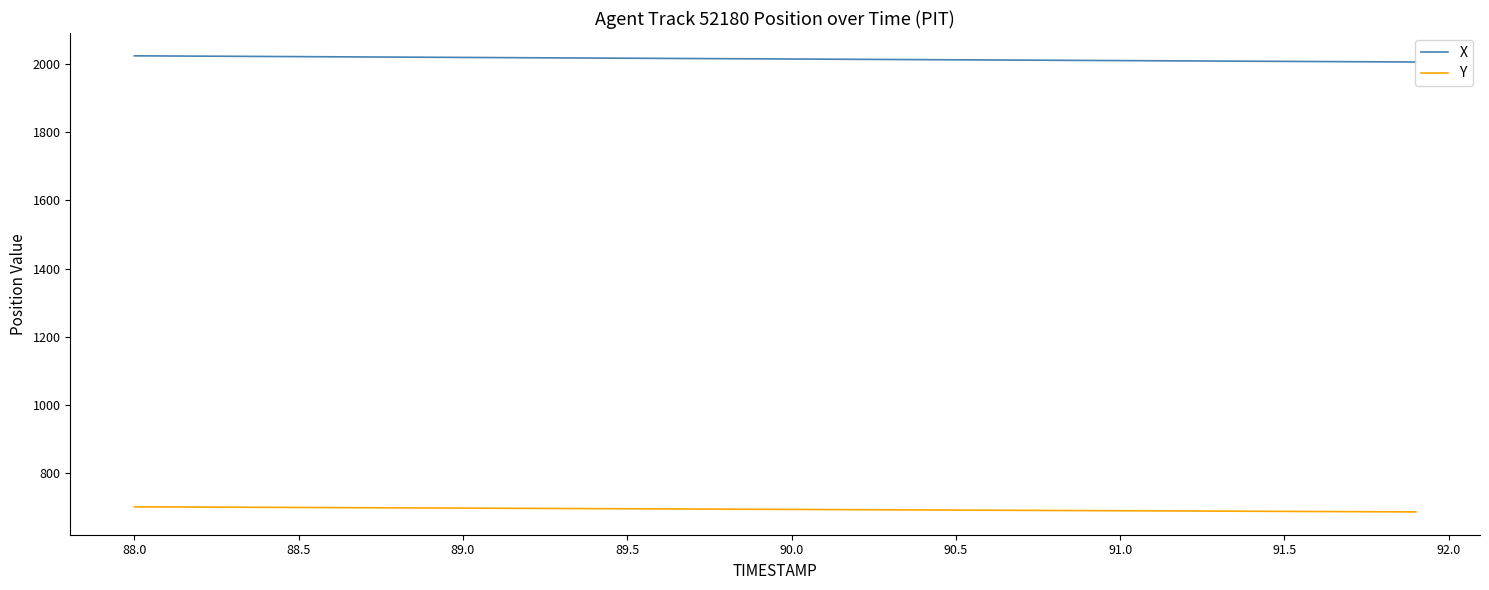

How many lines are shown in the chart?

2